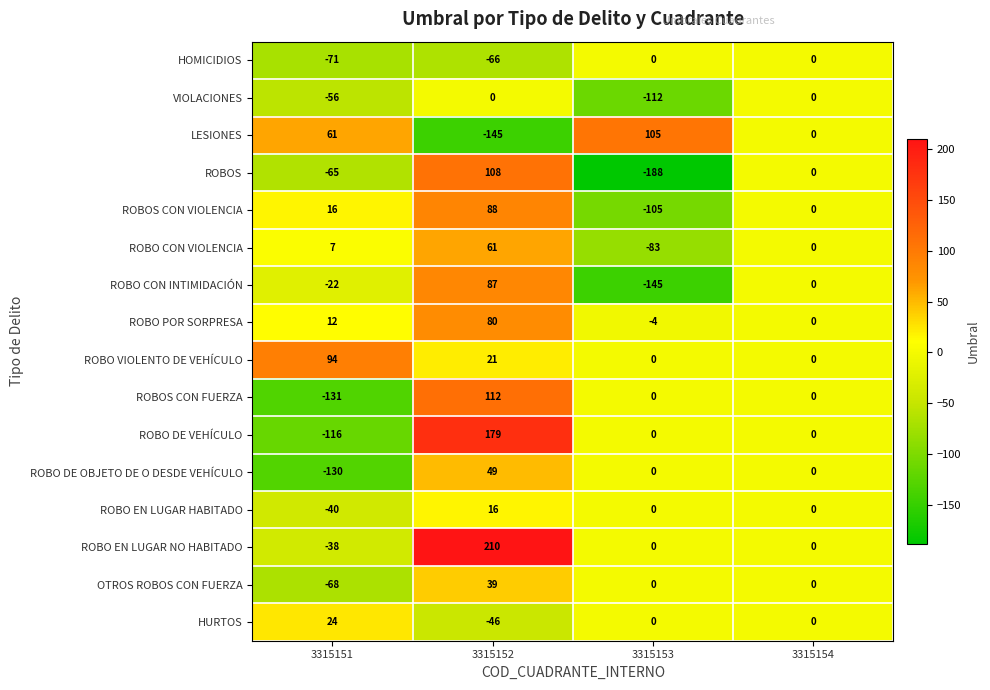

Which series has the largest range (max minus min)?

ROBOS